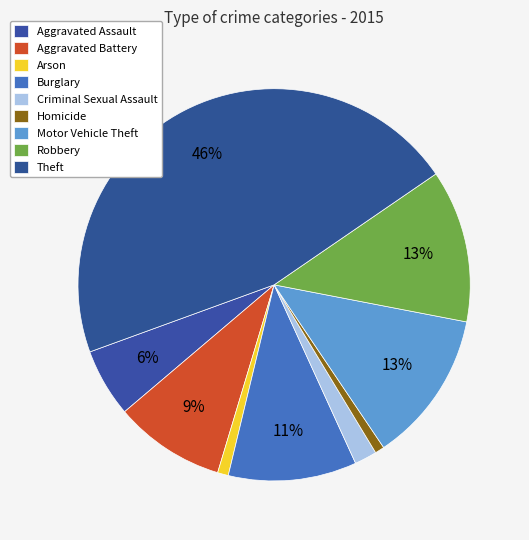

What is the largest slice in the pie chart?

Theft